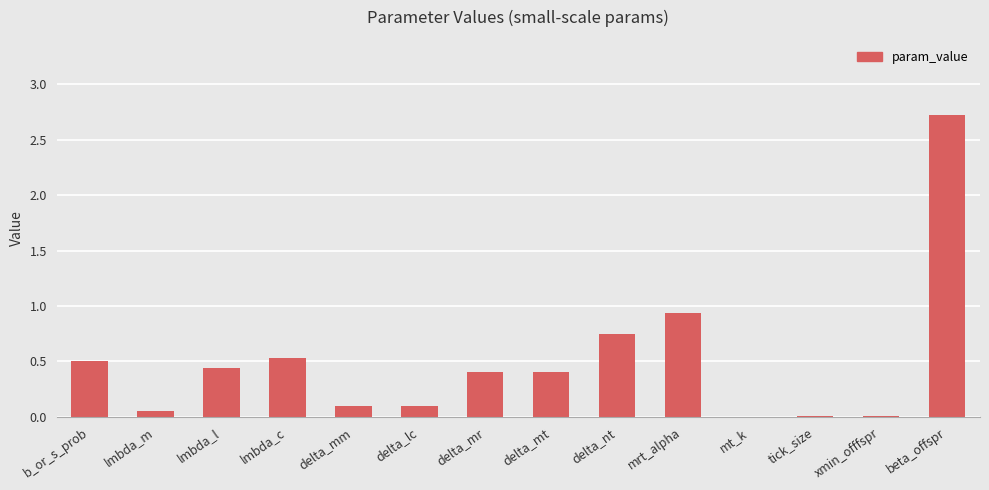

What value does the data have at beta_offspr?

2.7